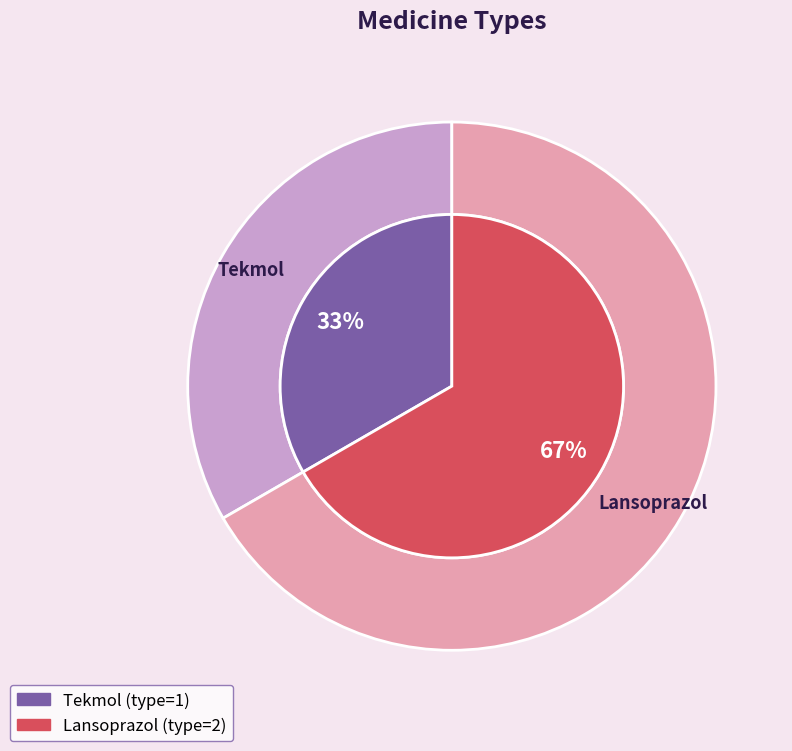

How many slices are in this pie chart?

2